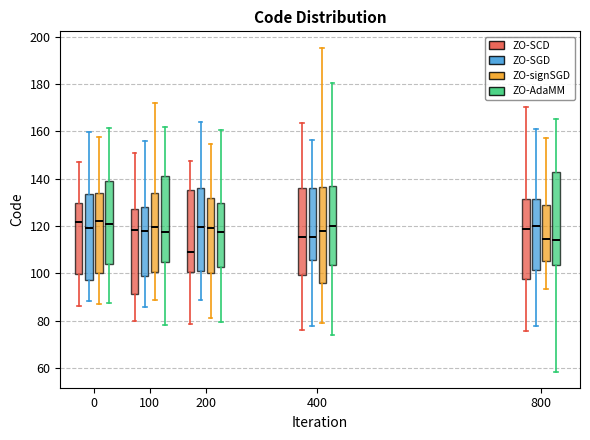

Where is the lower edge of the box for 400 (ZO-signSGD) on the y-axis? The values are not printed on the chart, so give them approximately, as read against the axis.

96